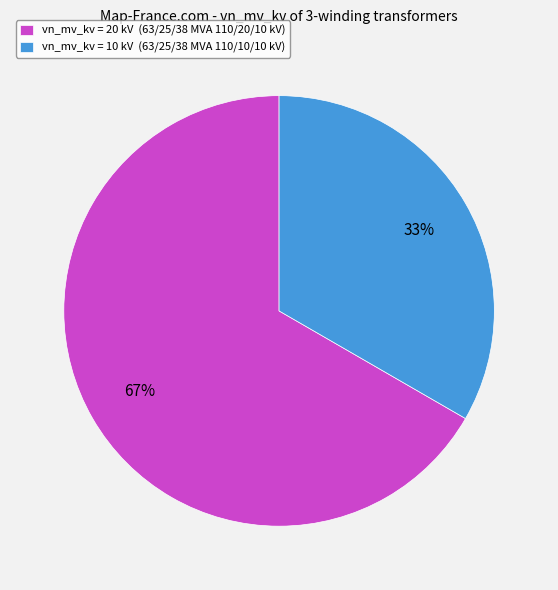

Which category accounts for the majority?

vn_mv_kv = 20 kV (63/25/38 MVA 110/20/10 kV)